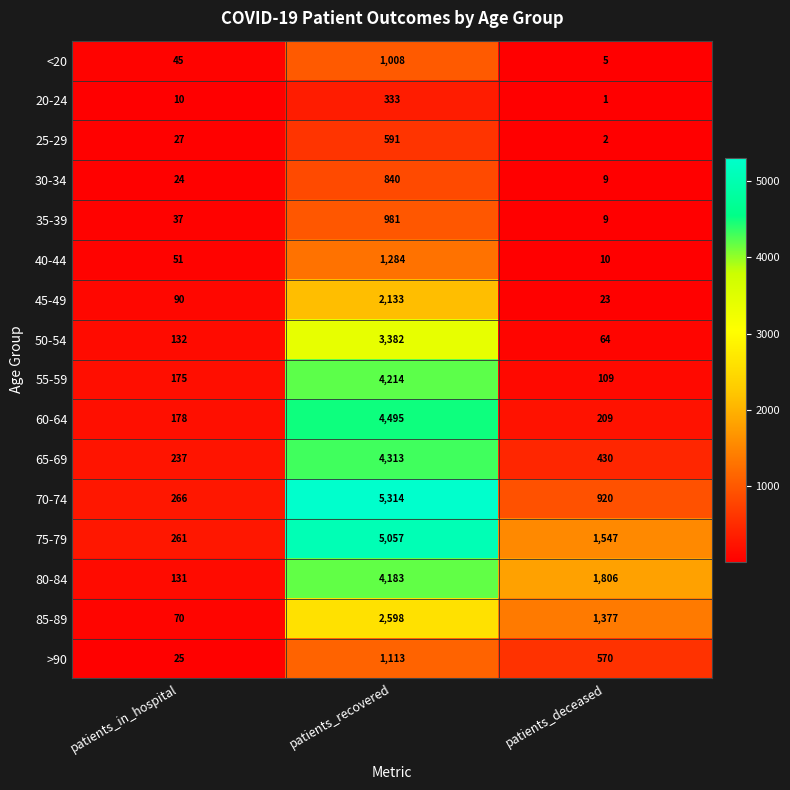

Where does the 80-84 series first go above 1806?

patients_recovered